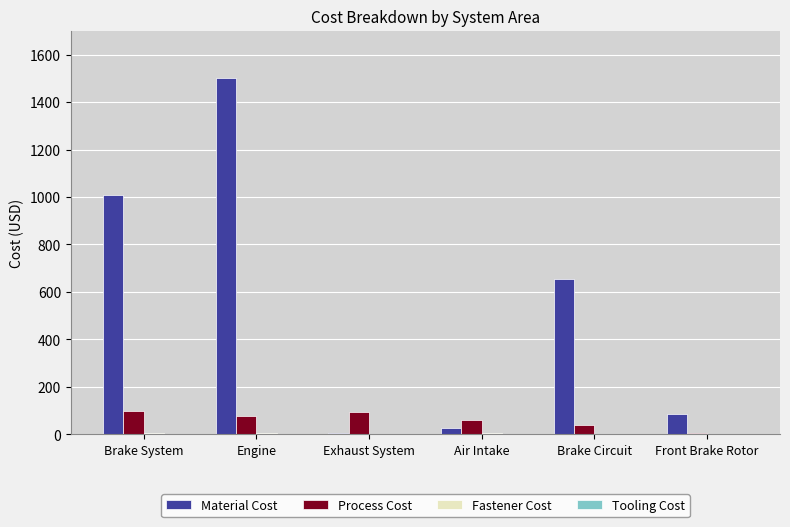

Does the chart contain stacked bars?

No